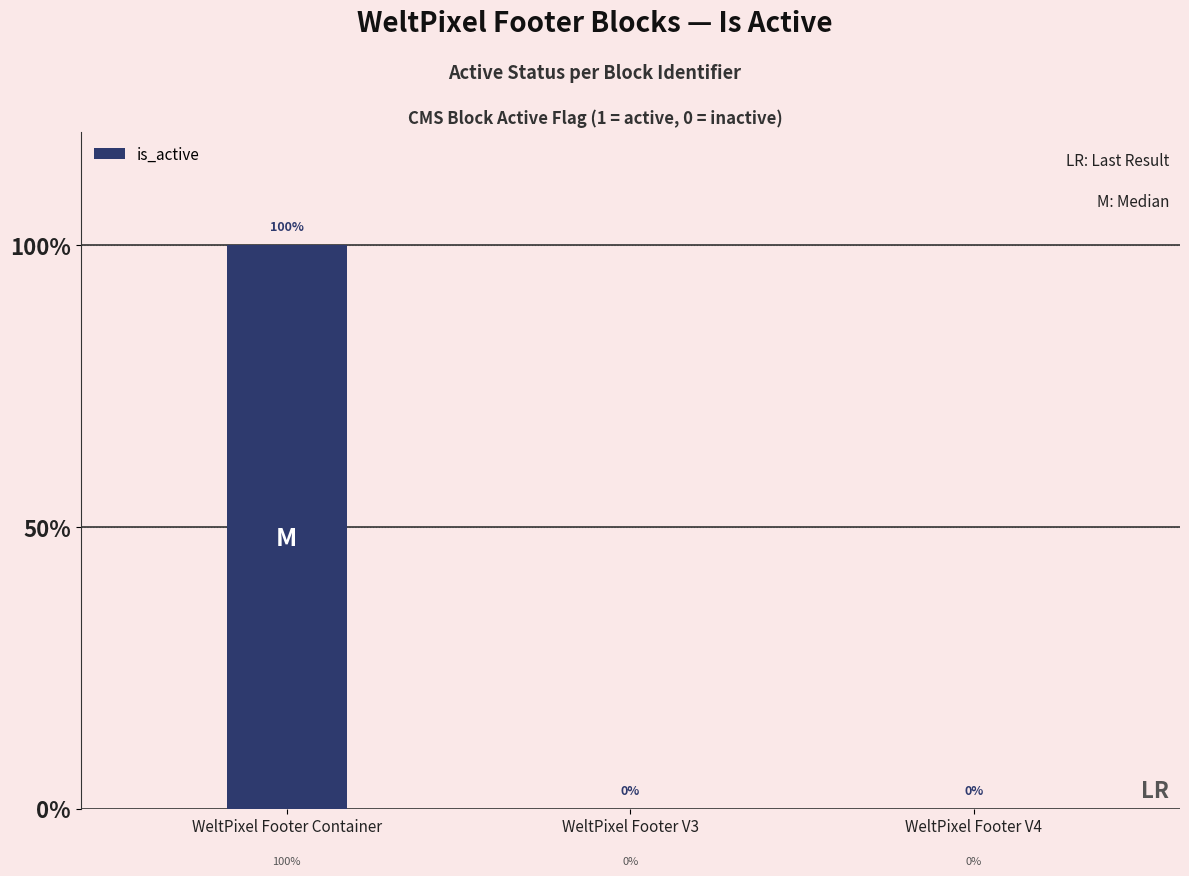

Is it true that the value at WeltPixel Footer V4 is 0?

True